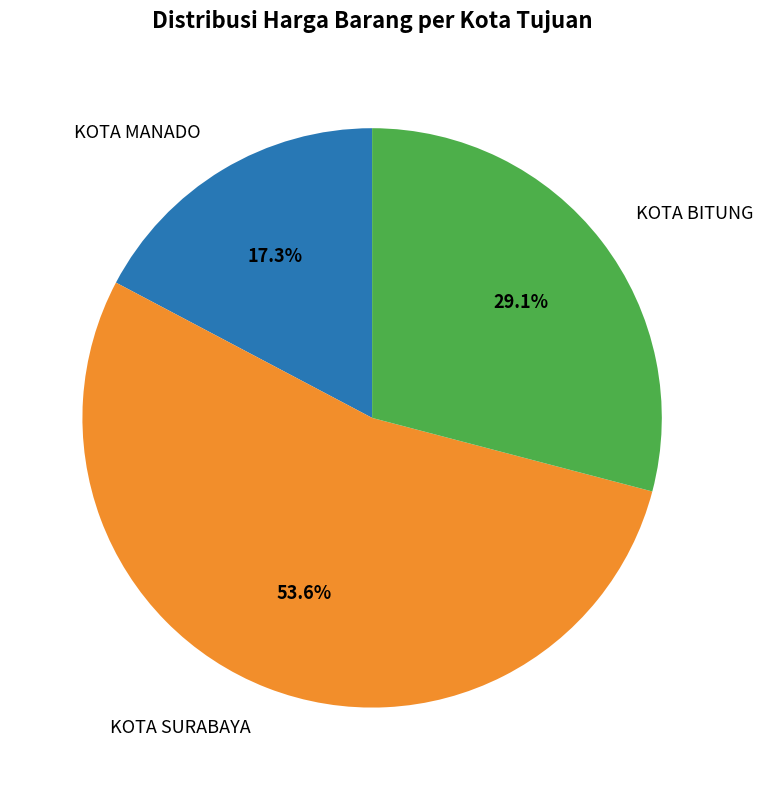

Does KOTA SURABAYA account for over 50% of the chart?

Yes